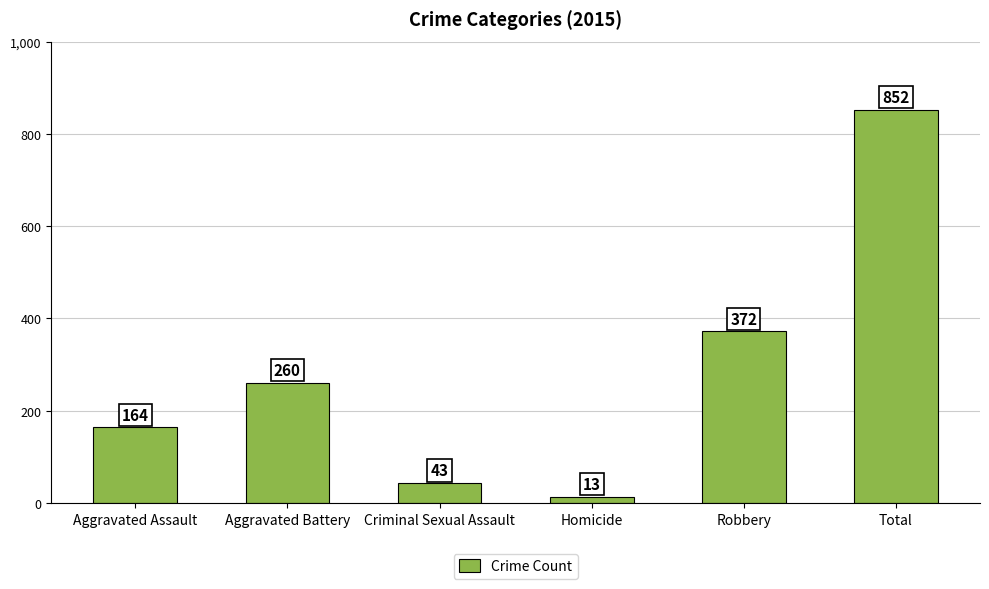

At which label is the value closest to 432?

Robbery